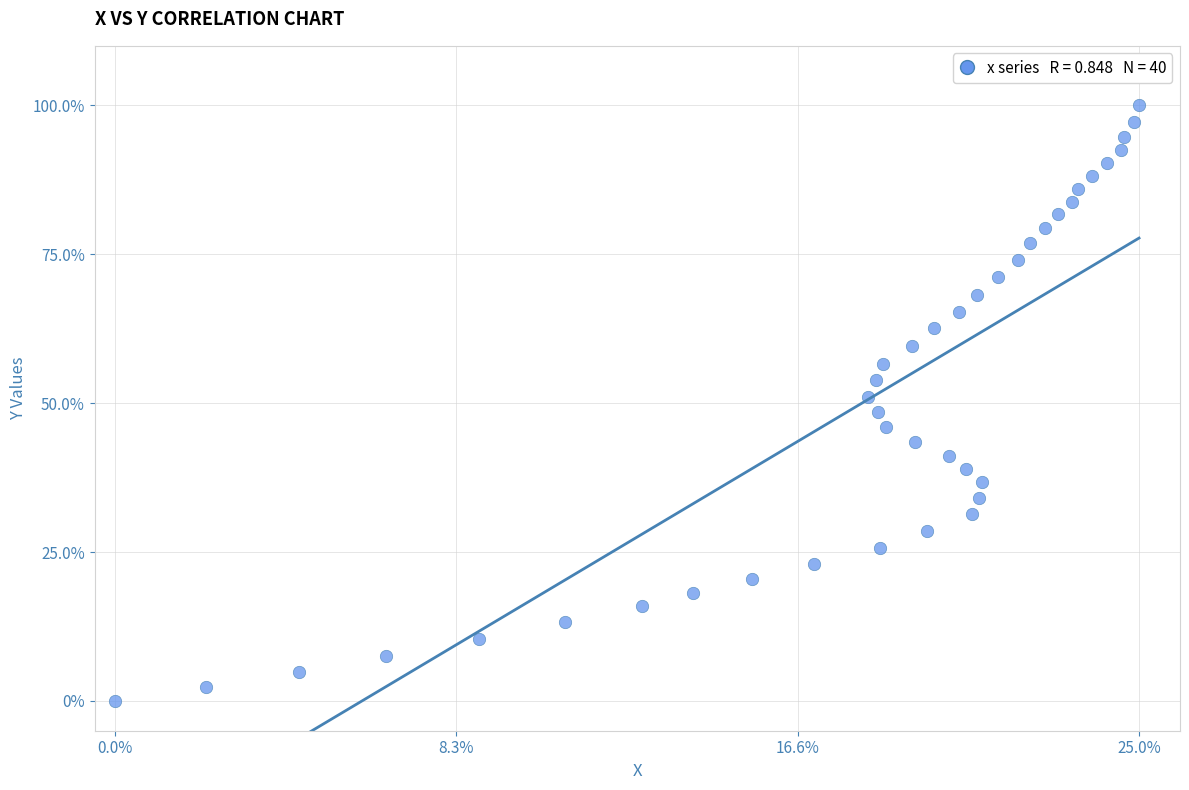

What is the range of X values (max minus min)?

25.0